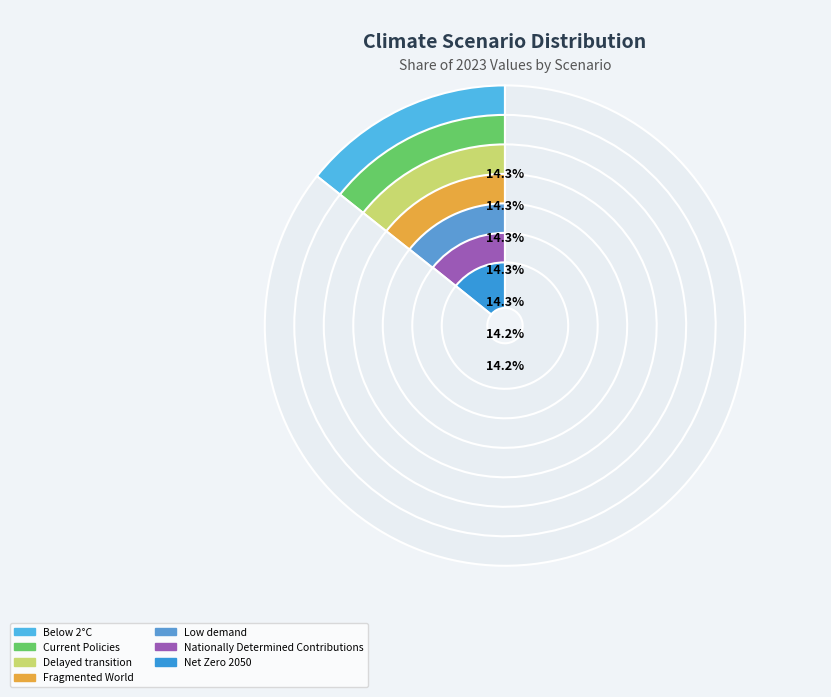

What is the largest slice in the pie chart?

Fragmented World